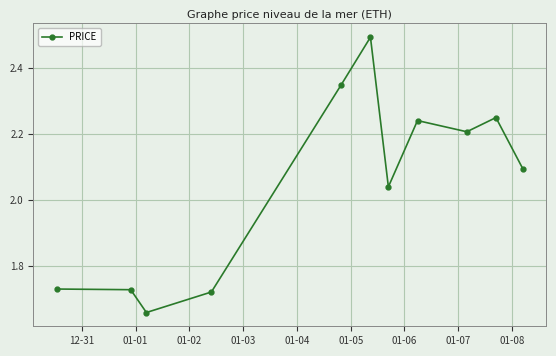

True or false: the data has more than 2 interior local peaks.

True